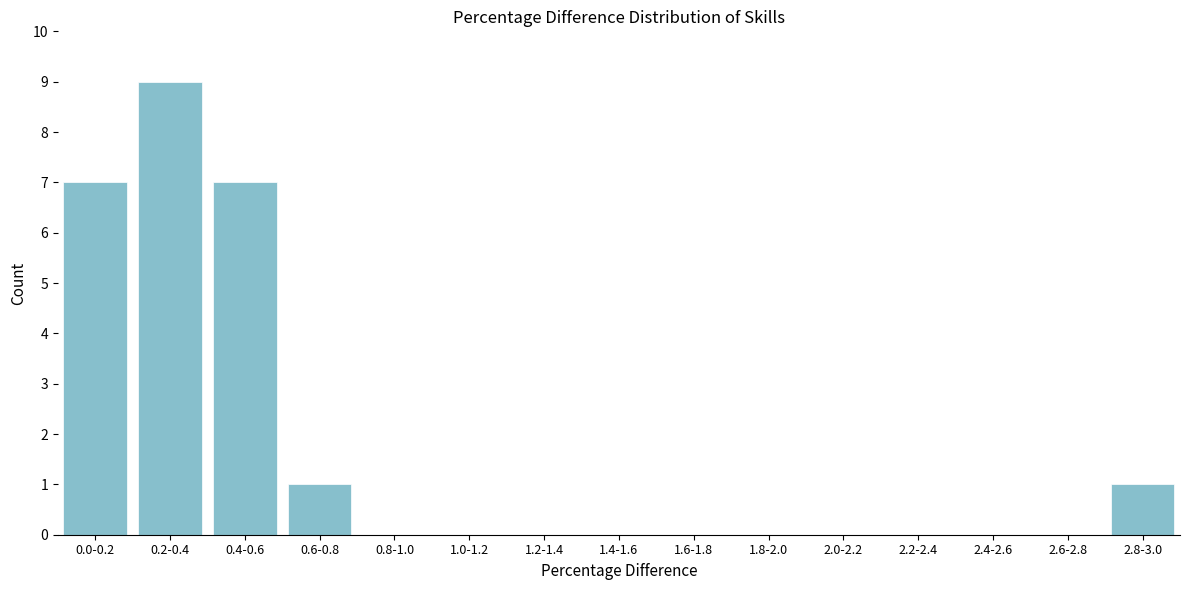

Reading right to left, list all the values displayed in this chart.

2.8-3.0=1	2.6-2.8=0	2.4-2.6=0	2.2-2.4=0	2.0-2.2=0	1.8-2.0=0	1.6-1.8=0	1.4-1.6=0	1.2-1.4=0	1.0-1.2=0	0.8-1.0=0	0.6-0.8=1	0.4-0.6=7	0.2-0.4=9	0.0-0.2=7